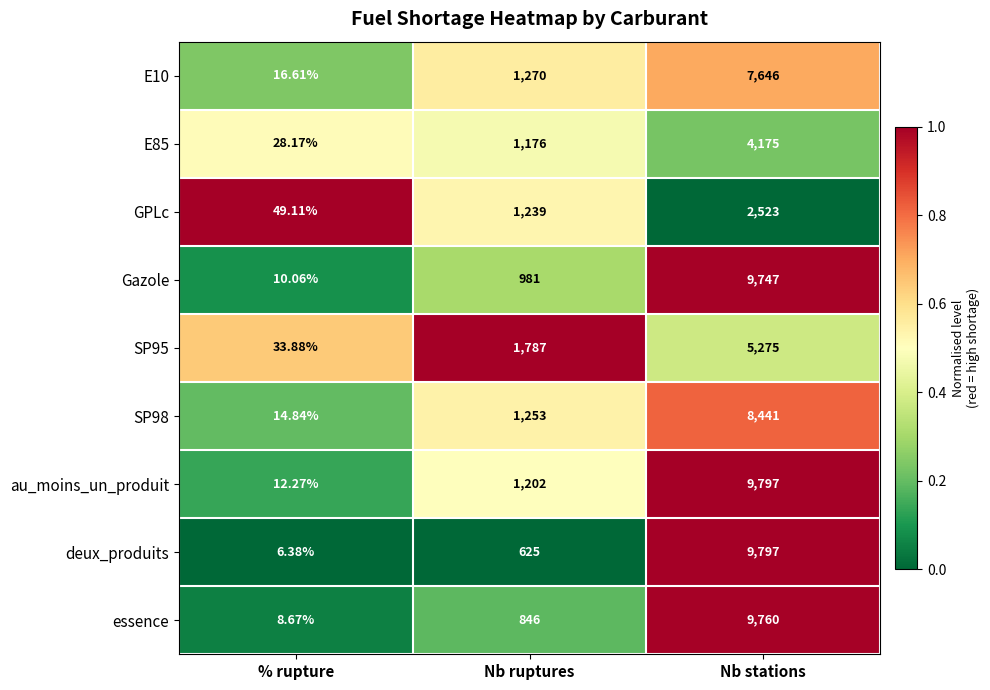

Is the value of essence at % rupture greater than the value of SP95 at Nb ruptures?

No